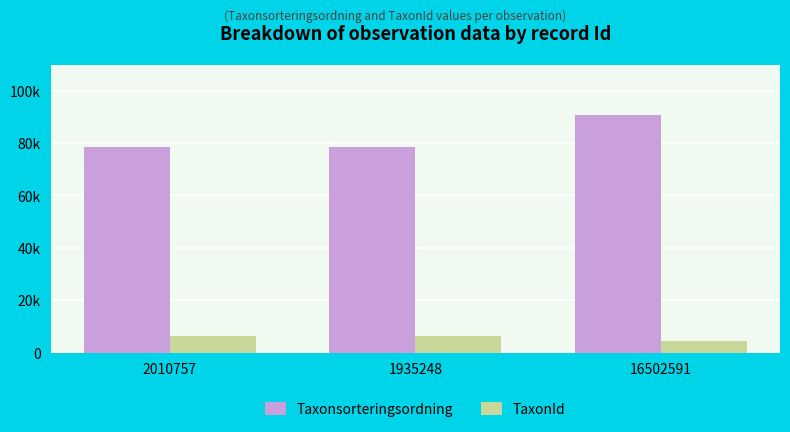

What is the lowest value of the Taxonsorteringsordning series?

78594